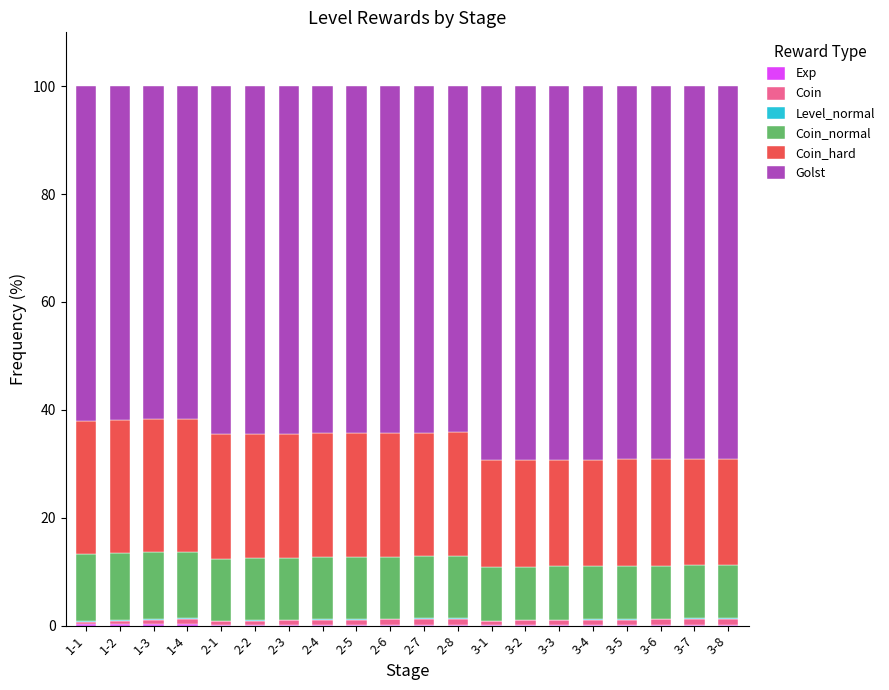

How many data points does each series have?

20